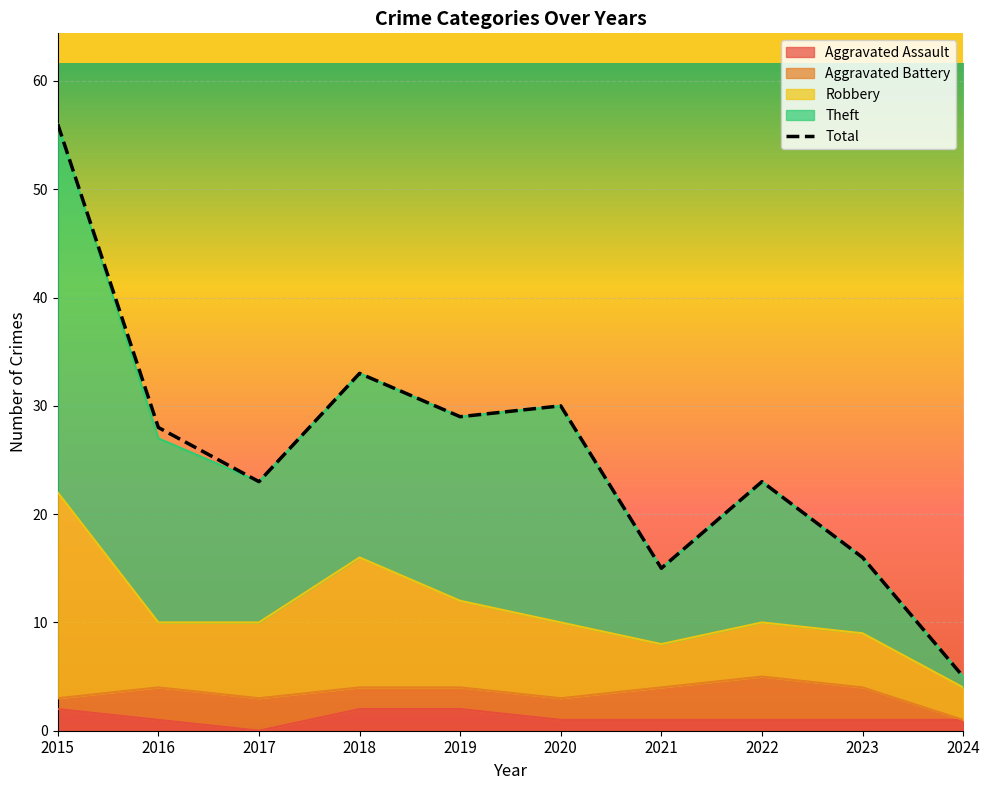

Which series changed the most between 2016 and 2017?

Theft